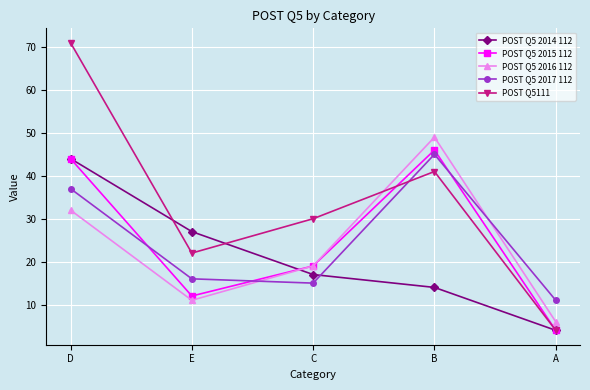

Is this an area chart (filled region under the line)?

No